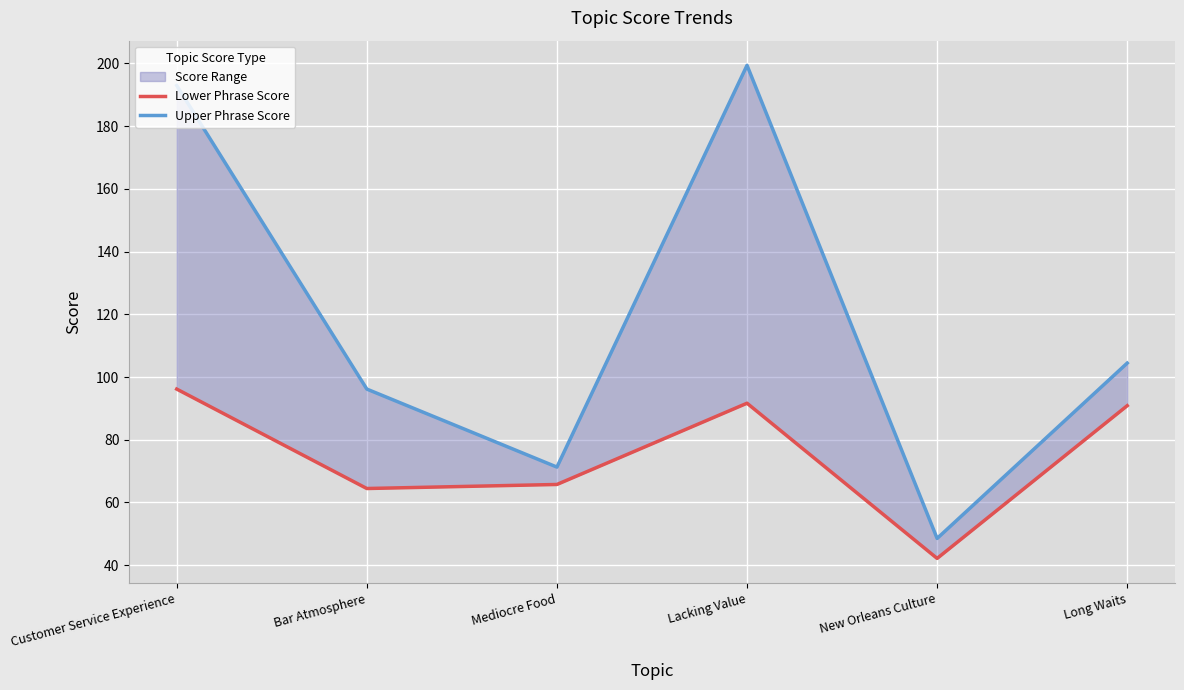

What is the difference between the Lower Phrase Score values at Customer Service Experience and Mediocre Food?

30.4